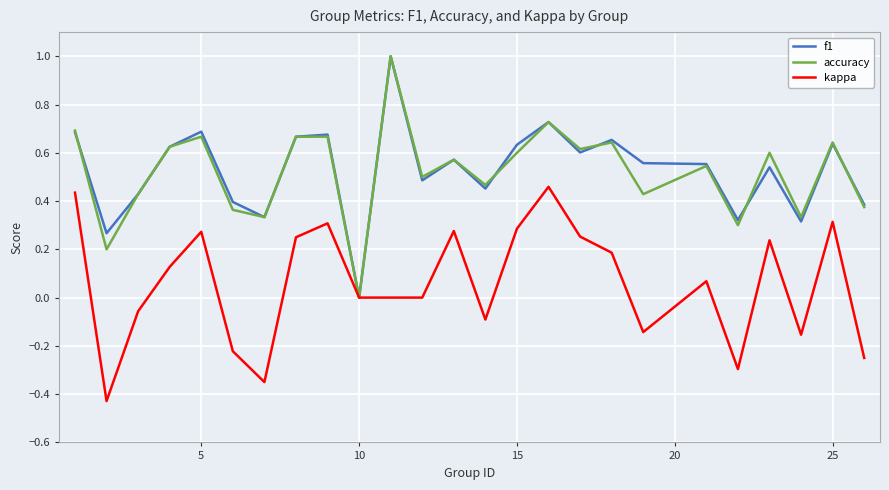

What is the greatest value displayed?

1.0